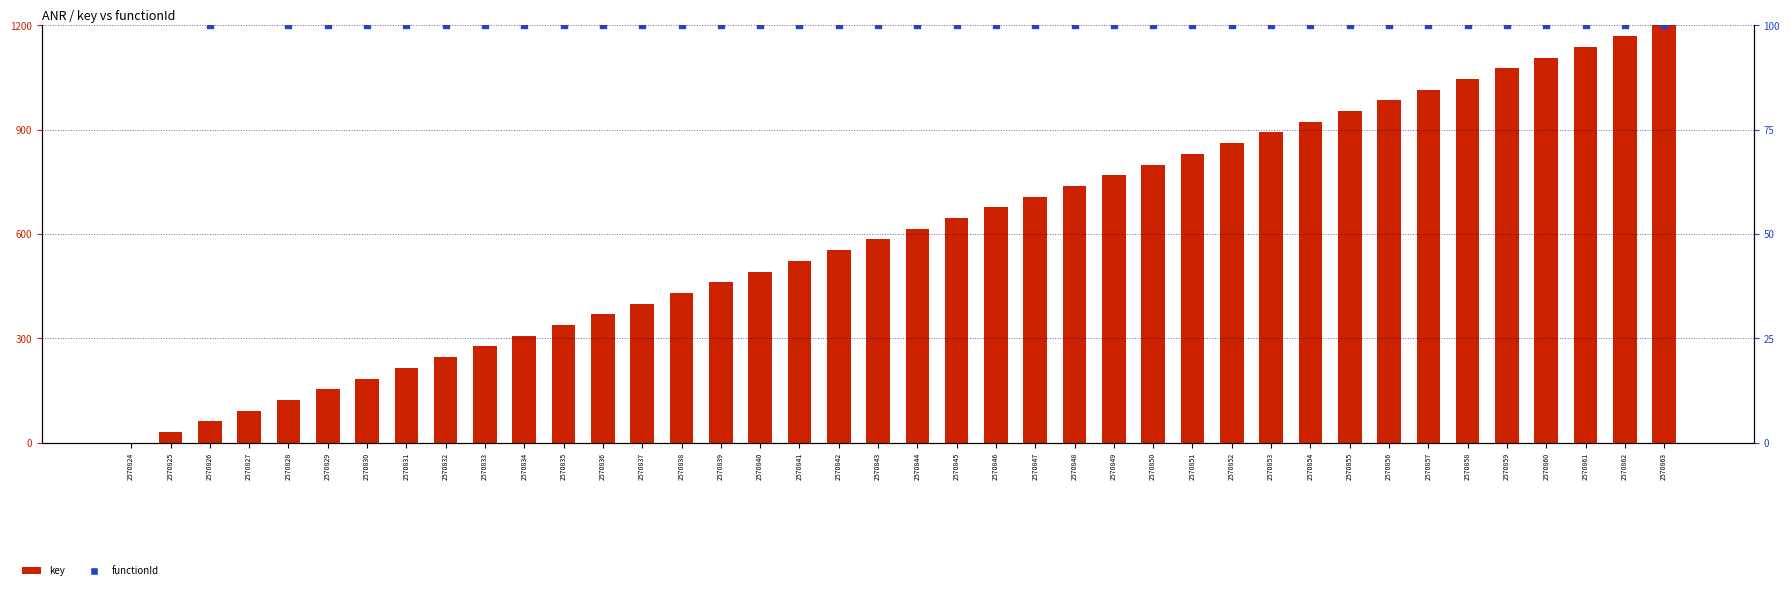

Which series has the largest total across all categories?

key